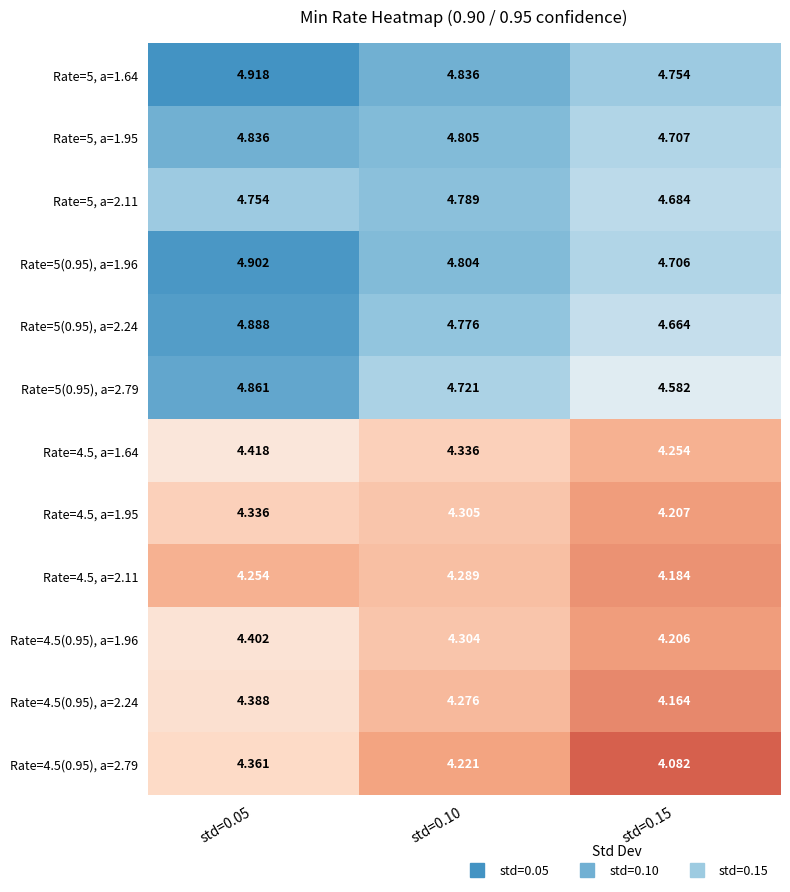

Is the value of Rate=5, a=2.11 at std=0.05 greater than the value of Rate=5(0.95), a=1.96 at std=0.15?

Yes